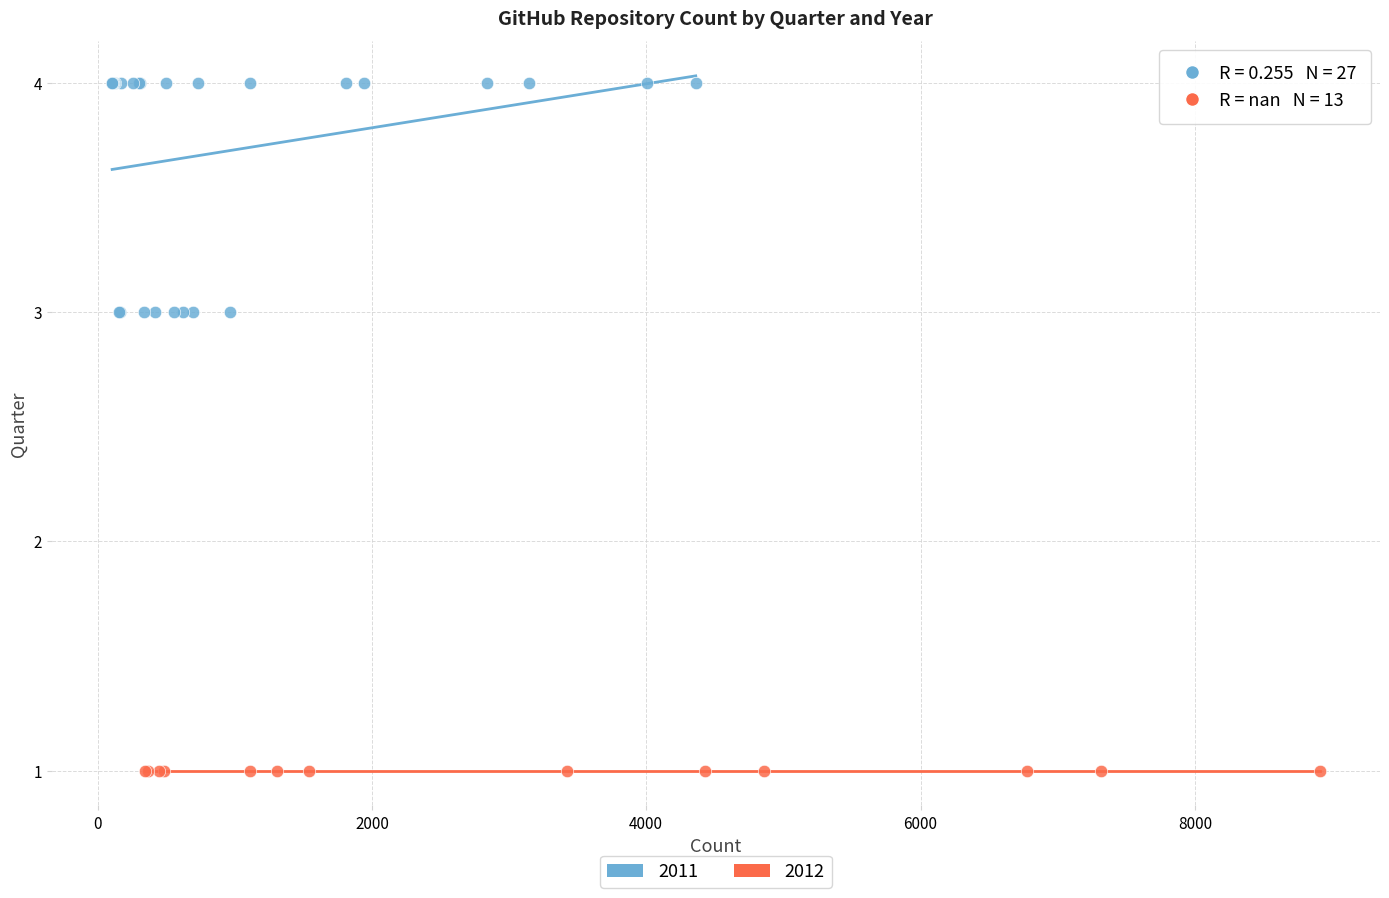

Which series reaches the maximum Y coordinate?

2011